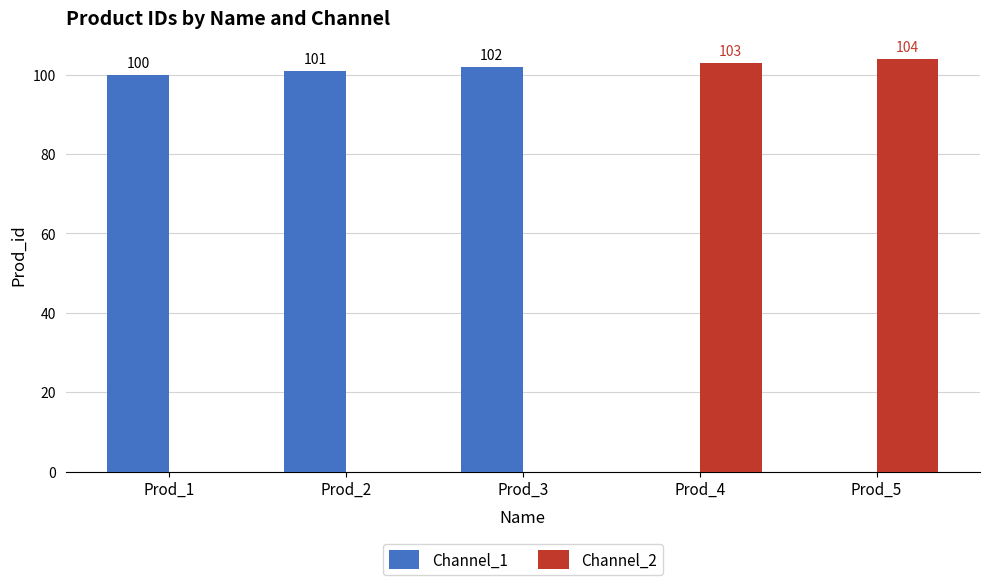

Reading left to right, extract all data points from this chart.

Channel_1: 100	101	102	0	0
Channel_2: 0	0	0	103	104